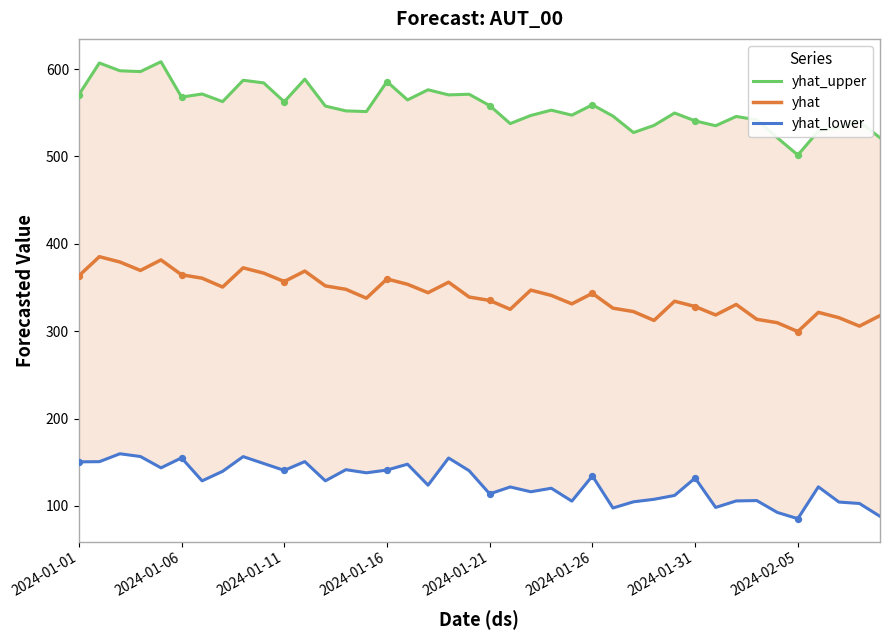

Which series reaches the minimum Y coordinate?

yhat_lower